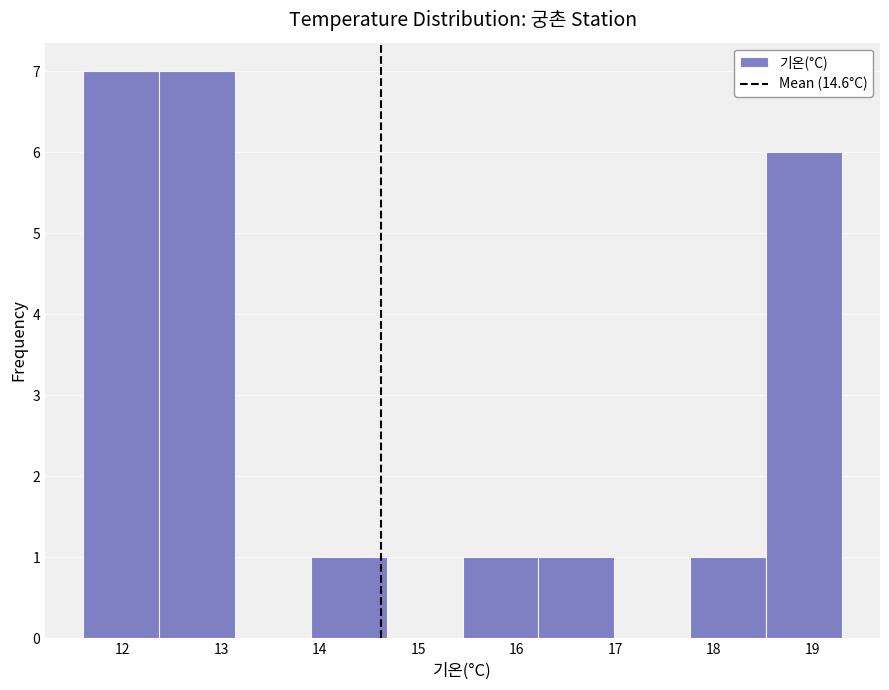

Reading left to right, list every bar in this chart as the range it spans on the x-axis followed by its height. Neither the bar edges nor the heights are printed on the chart, so give them approximately, as read against the axes.

11.60 to 12.37: 7
12.37 to 13.14: 7
13.14 to 13.91: 0
13.91 to 14.68: 1
14.68 to 15.45: 0
15.45 to 16.22: 1
16.22 to 16.99: 1
16.99 to 17.76: 0
17.76 to 18.53: 1
18.53 to 19.30: 6